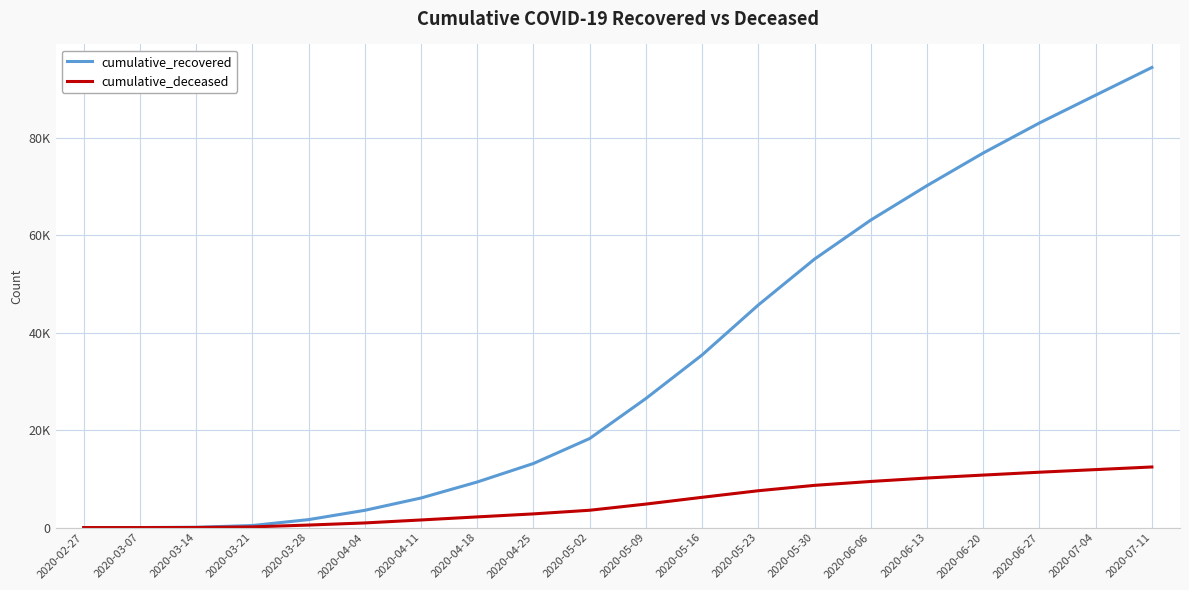

Does the chart display data point markers on the line(s)?

No